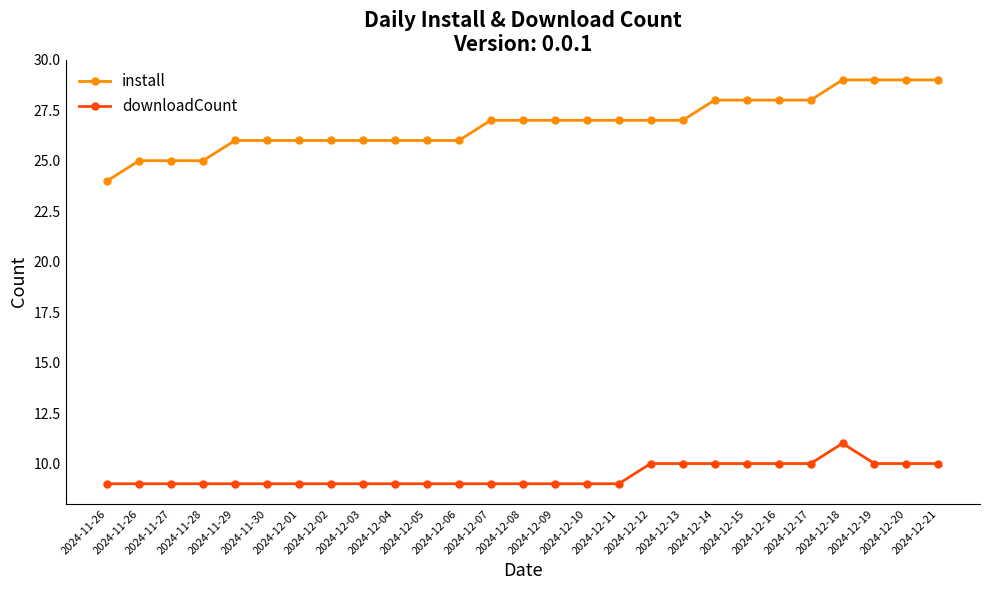

How many categories are shown in the chart?

27